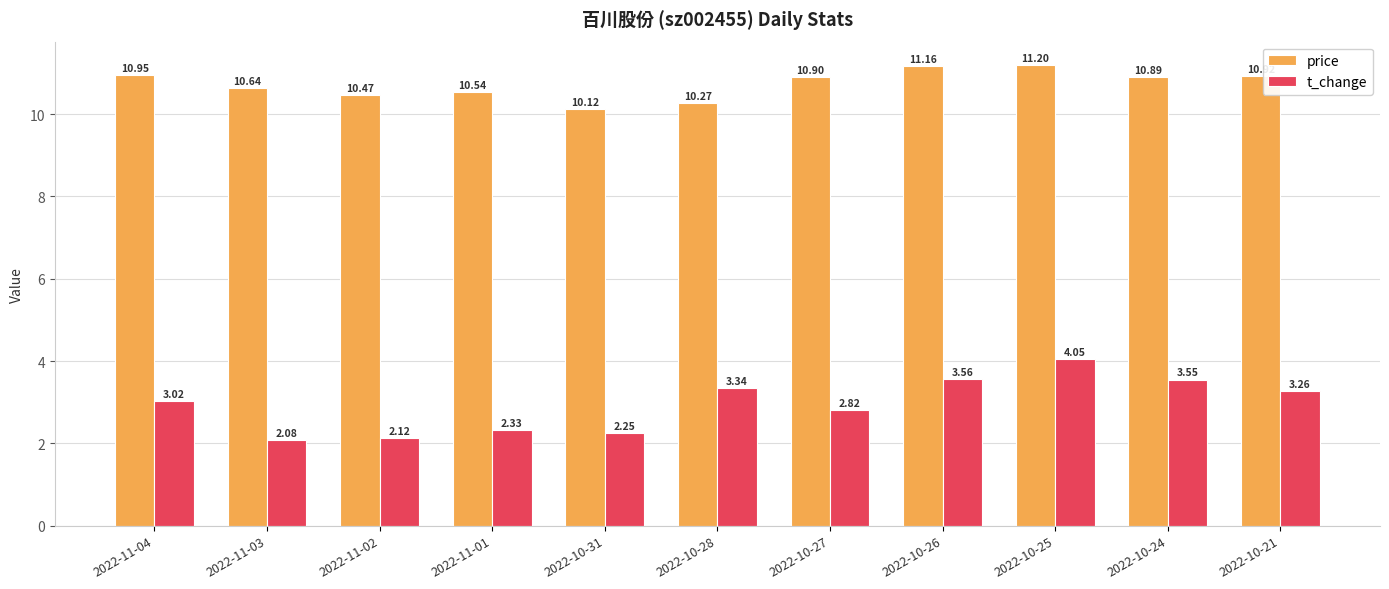

At which label does price reach its peak?

2022-10-25